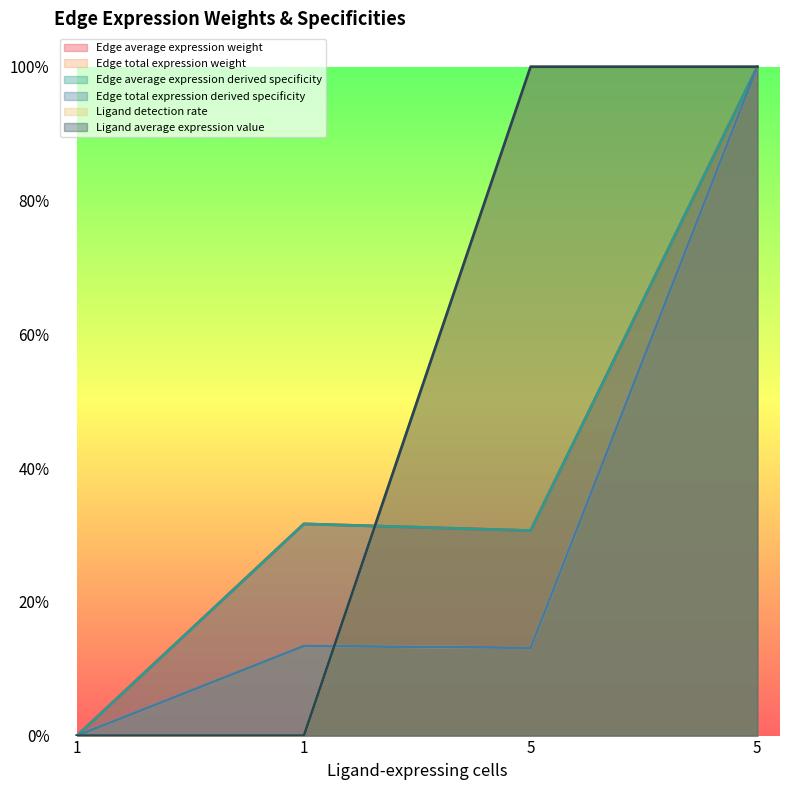

True or false: Edge total expression weight and Ligand average expression value intersect in this chart.

True